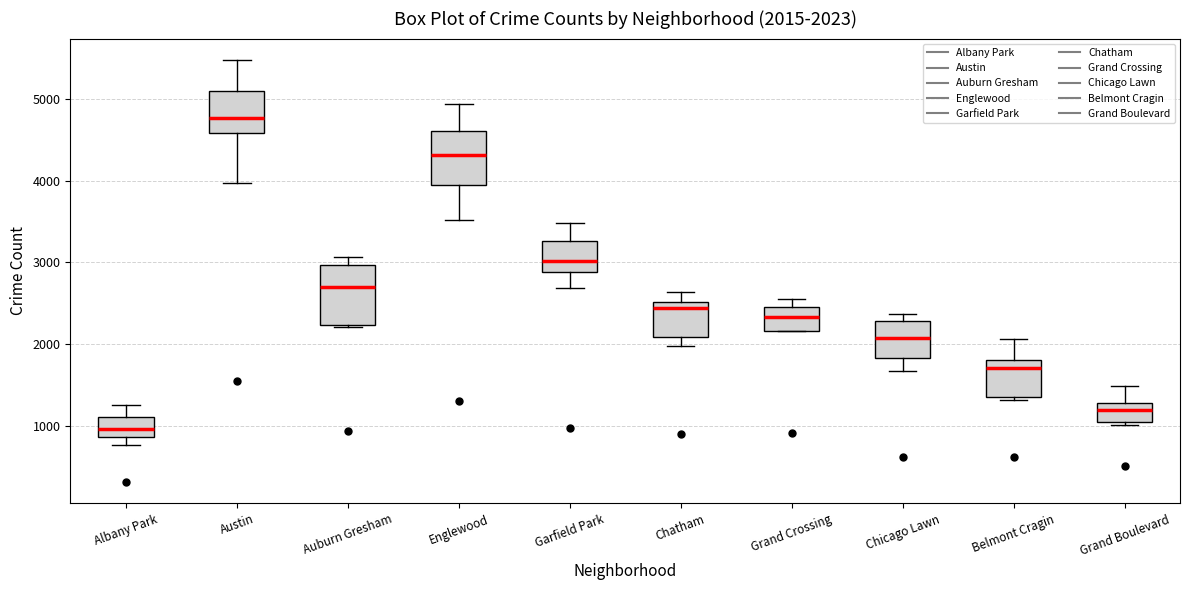

Which box has the highest median line?

Austin